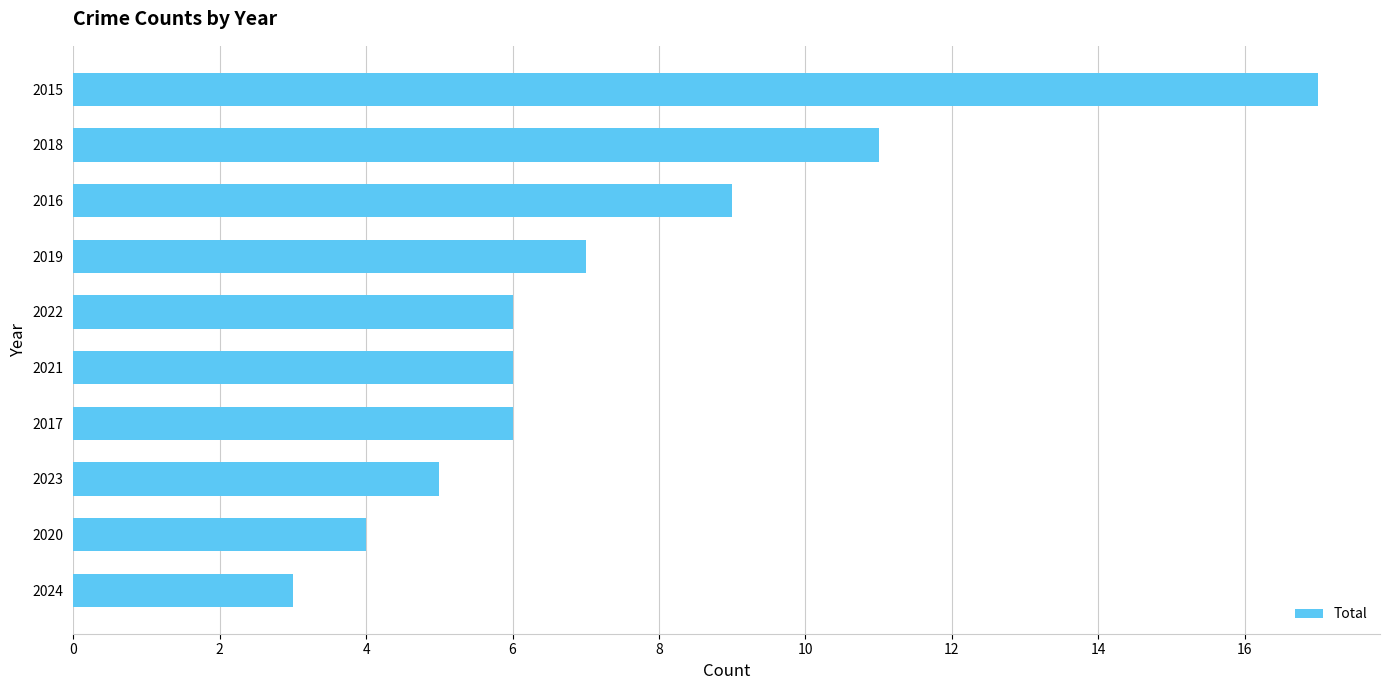

Does the chart contain any negative values?

No